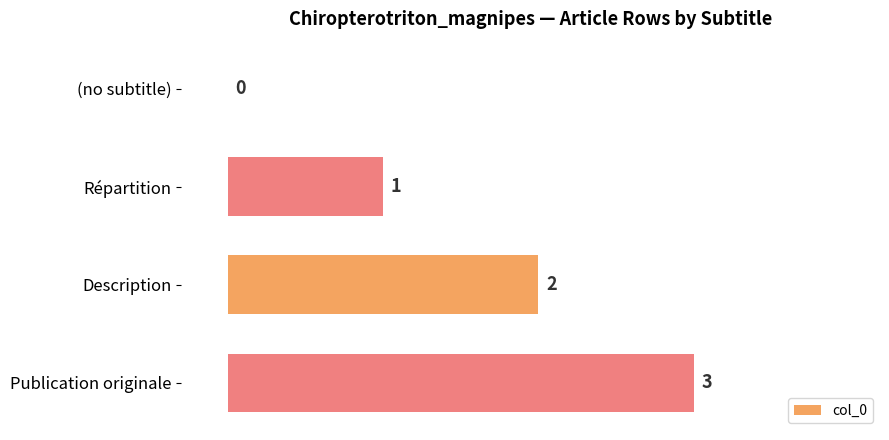

Approximately how many times larger is the value at Description compared to Publication originale?

0.7